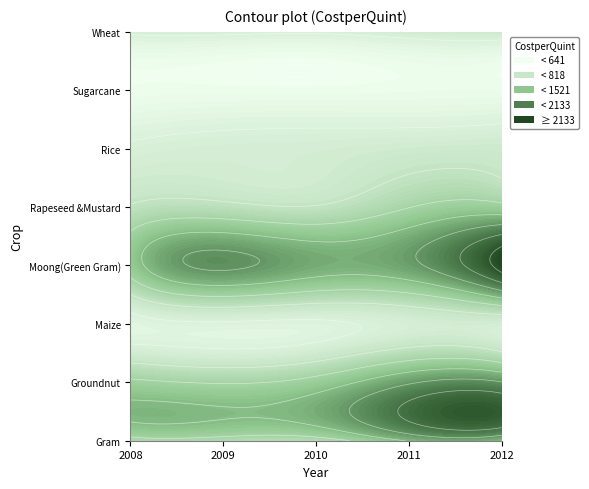

The Maize series shows 517.4 at 2010. True or false?

True